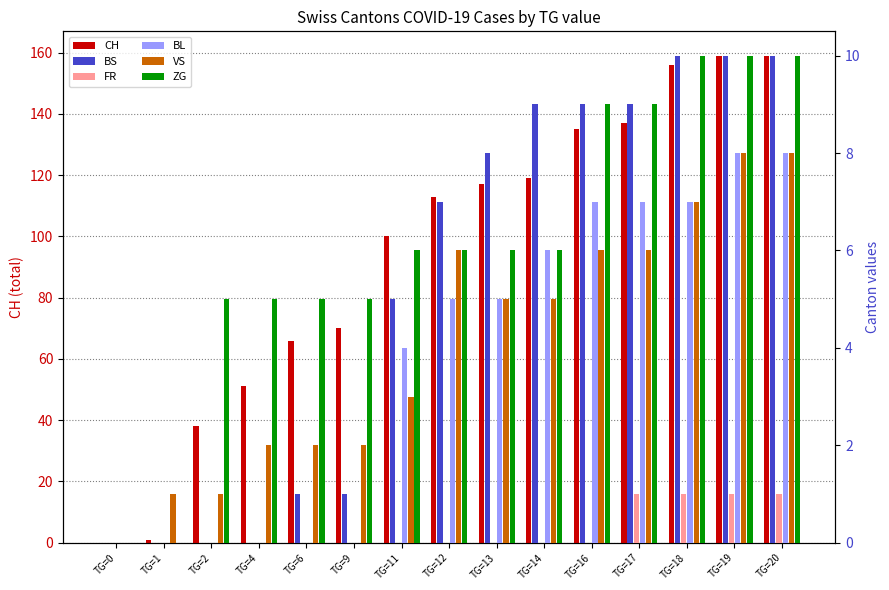

Rank the series by their maximum value, from highest to lowest.

CH, BS, ZG, BL, VS, FR